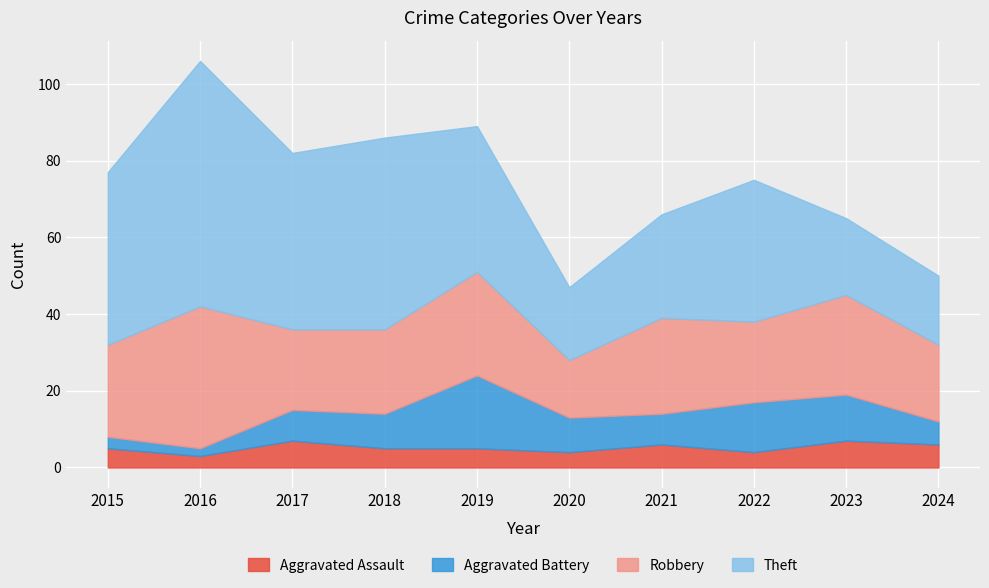

At how many categories does at least one series exceed 16?

10